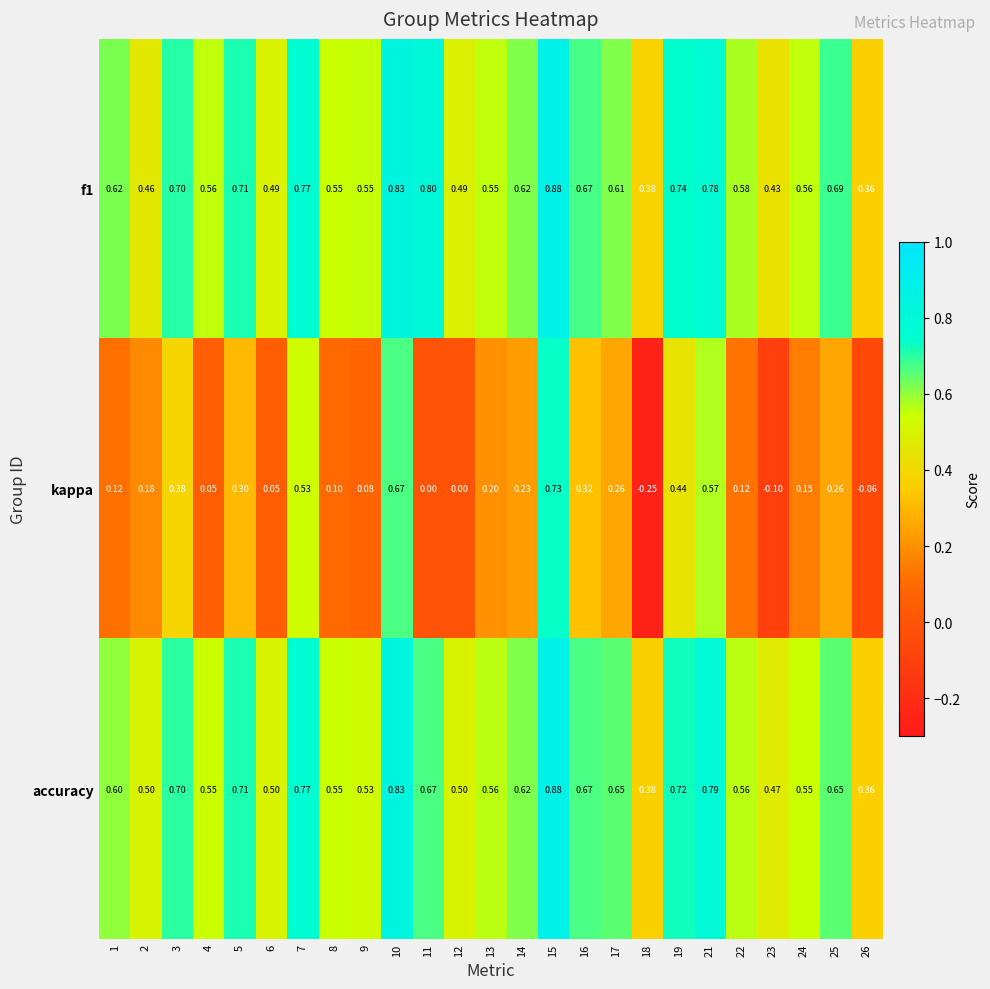

Is the value of accuracy at 10 greater than the value of f1 at 2?

Yes